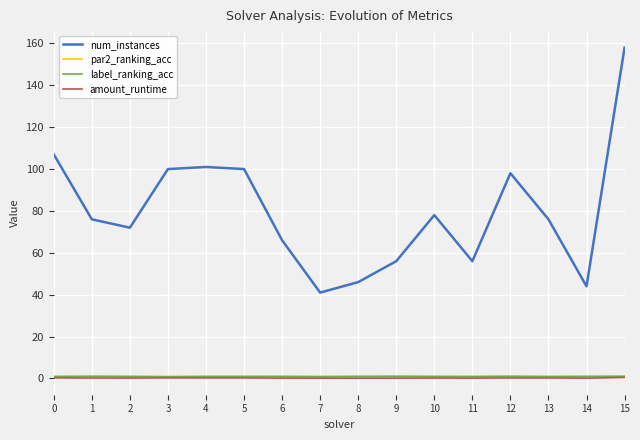

At which label does num_instances reach its peak?

15